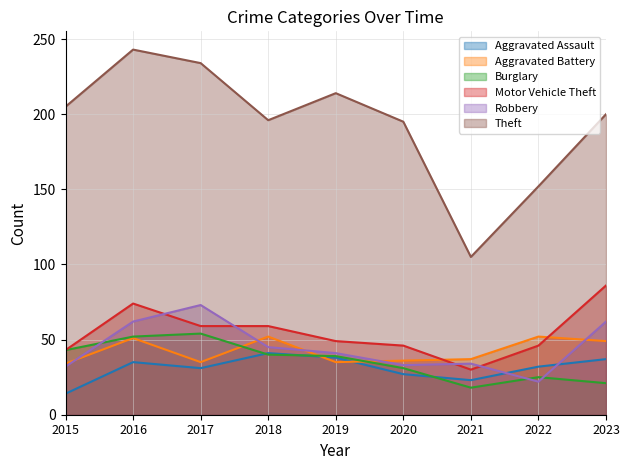

Which series has the largest total across all categories?

Theft